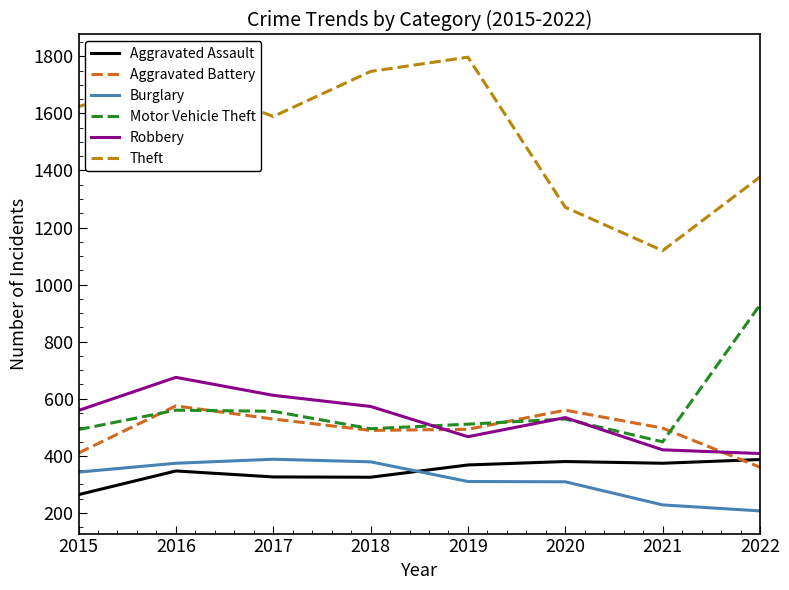

What is the spread (max minus min) of values at 2018?

1422